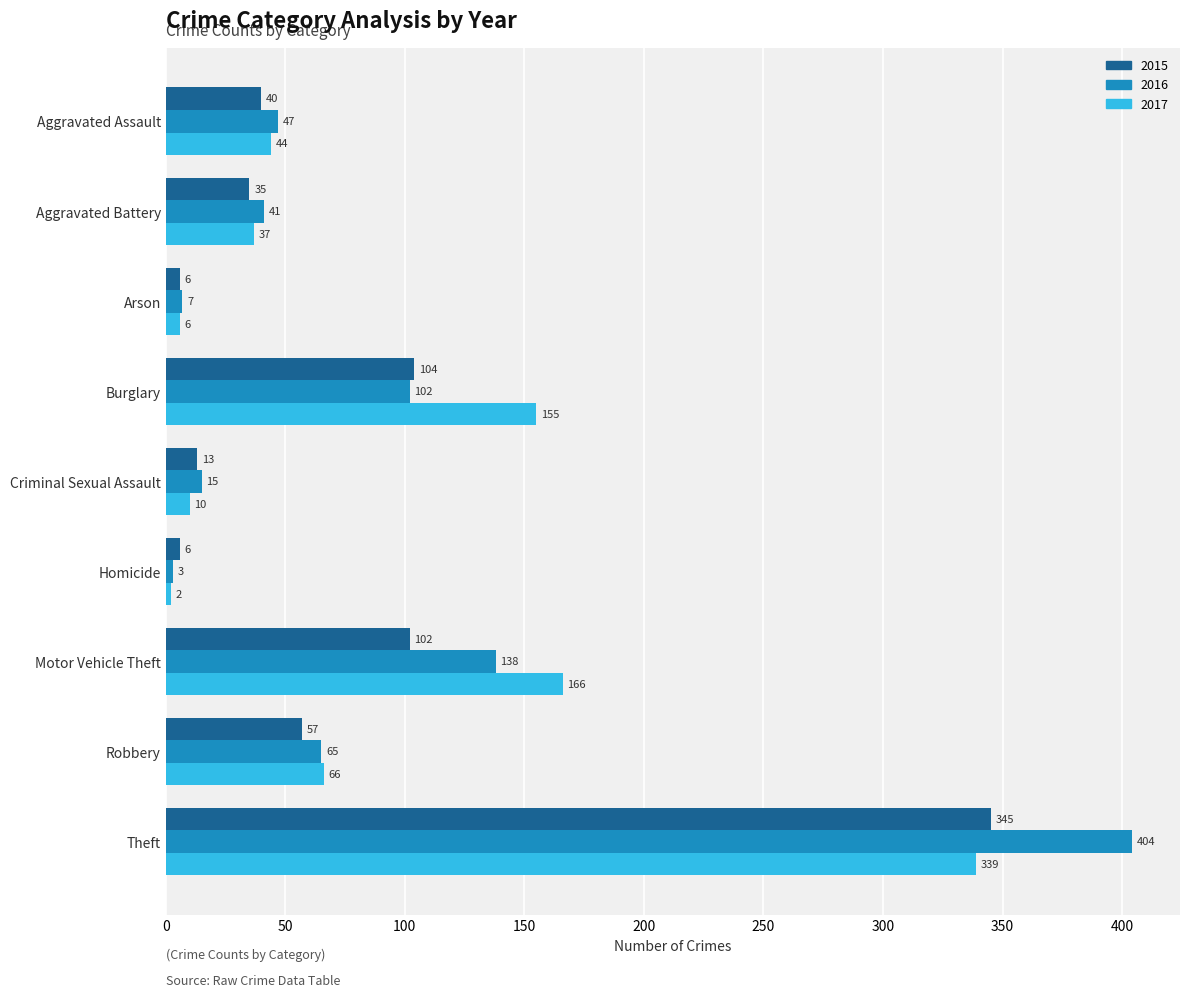

The value of 2016 at Aggravated Assault is 47. True or false?

True